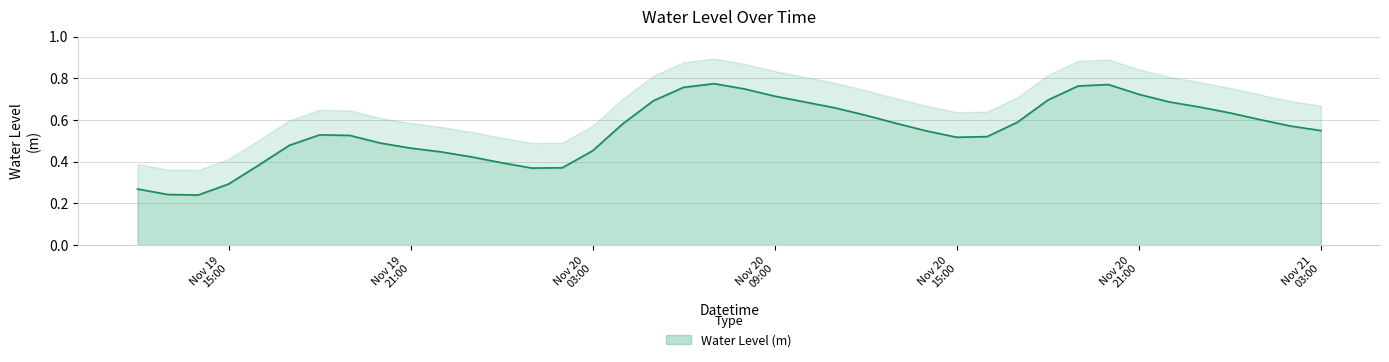

What is the average value?

0.6